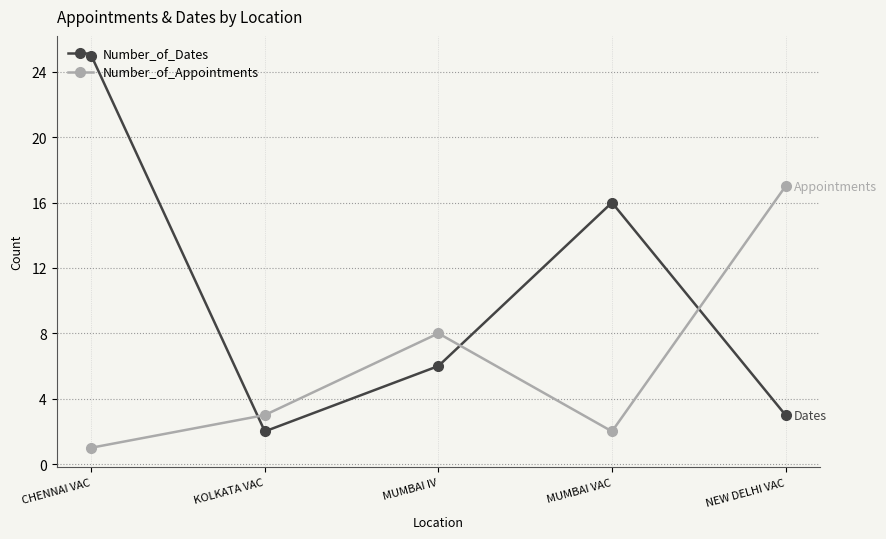

Reading left to right, what are all the values shown in this chart?

Number_of_Dates: CHENNAI VAC=25	KOLKATA VAC=2	MUMBAI IV=6	MUMBAI VAC=16	NEW DELHI VAC=3
Number_of_Appointments: CHENNAI VAC=1	KOLKATA VAC=3	MUMBAI IV=8	MUMBAI VAC=2	NEW DELHI VAC=17